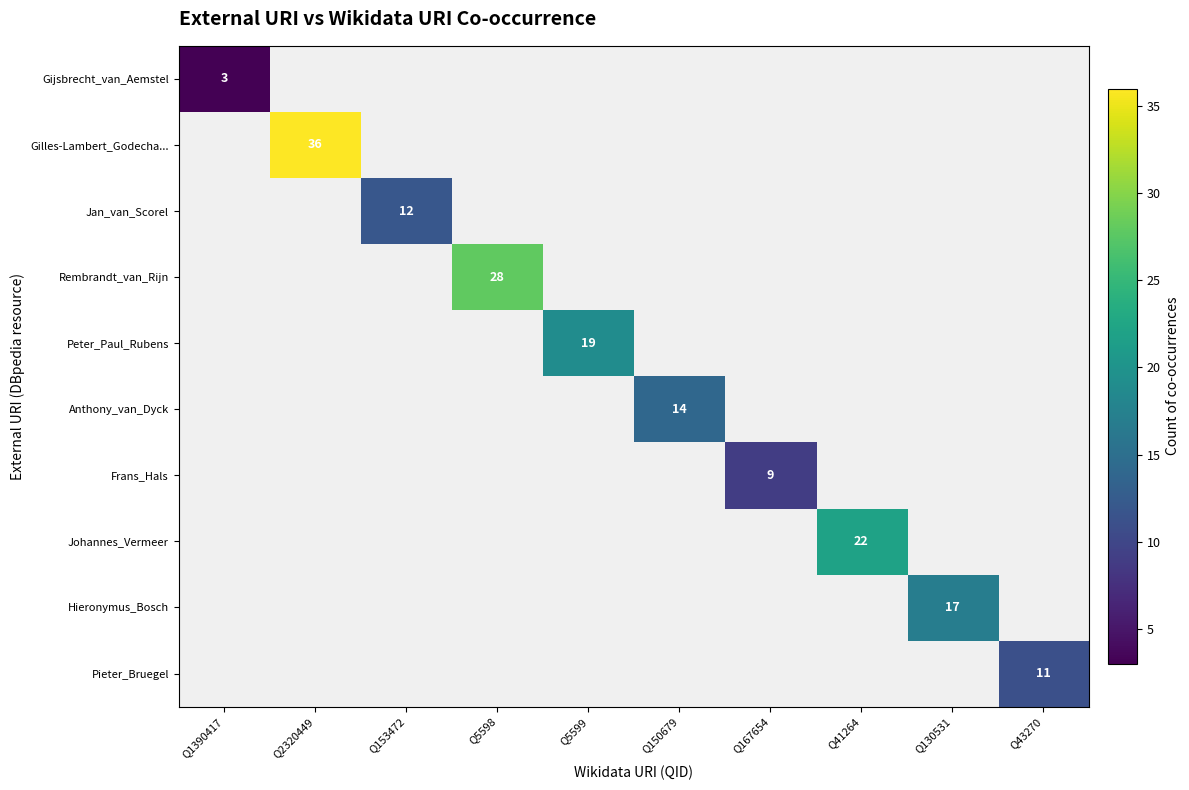

What is the difference between the highest and lowest values at Q2320449?

36